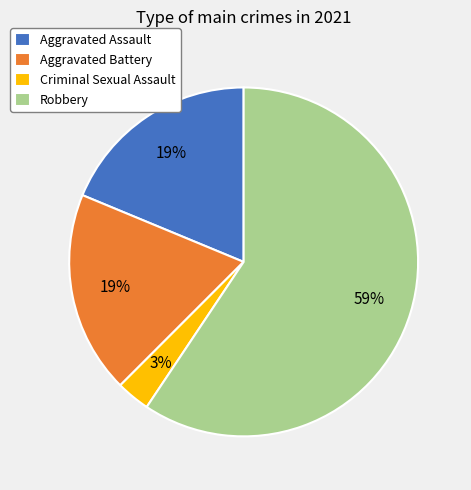

Count the number of slices in the pie.

4